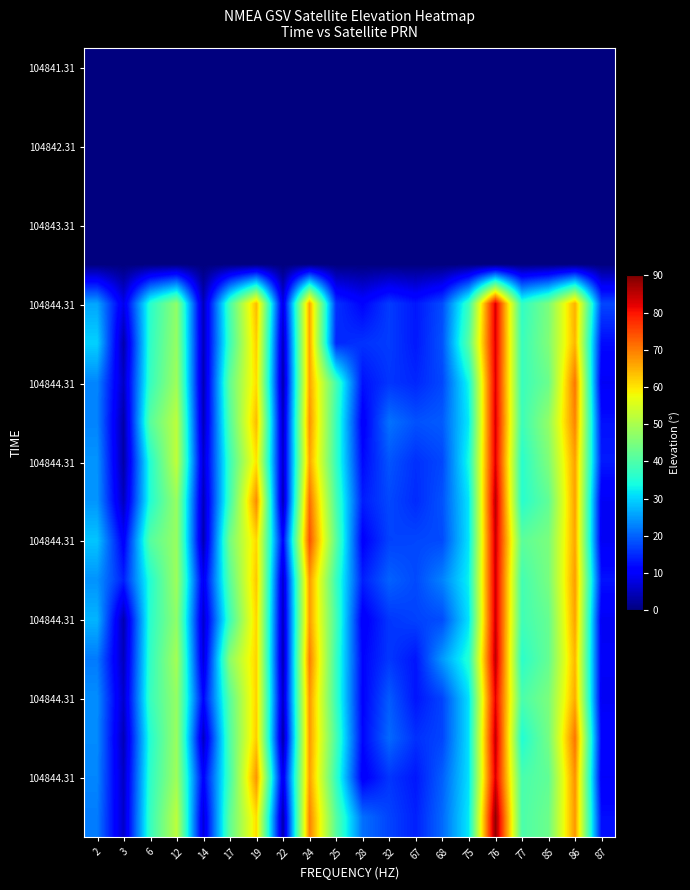

What is the total value across all series at 28?

176.1